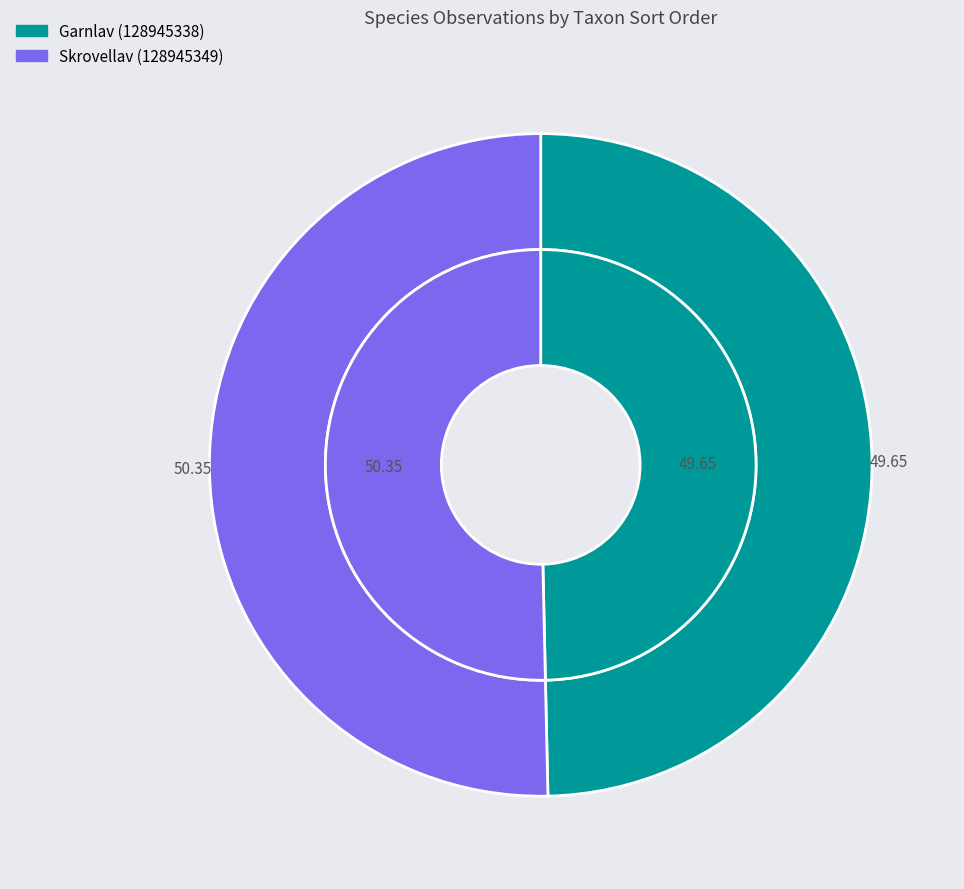

Which slice represents more than half of the pie?

Skrovellav (128945349)